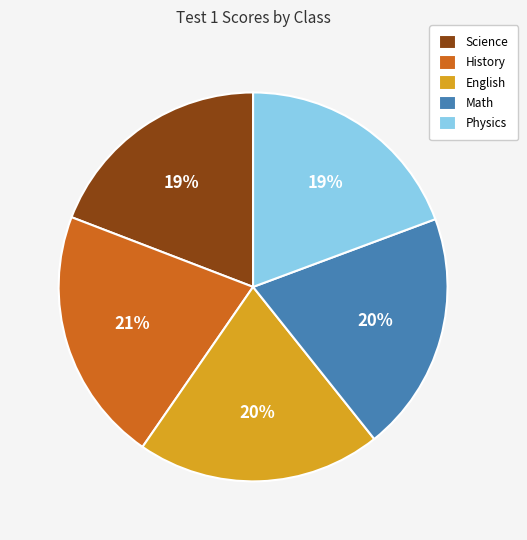

True or false: English accounts for 14% of the total.

False